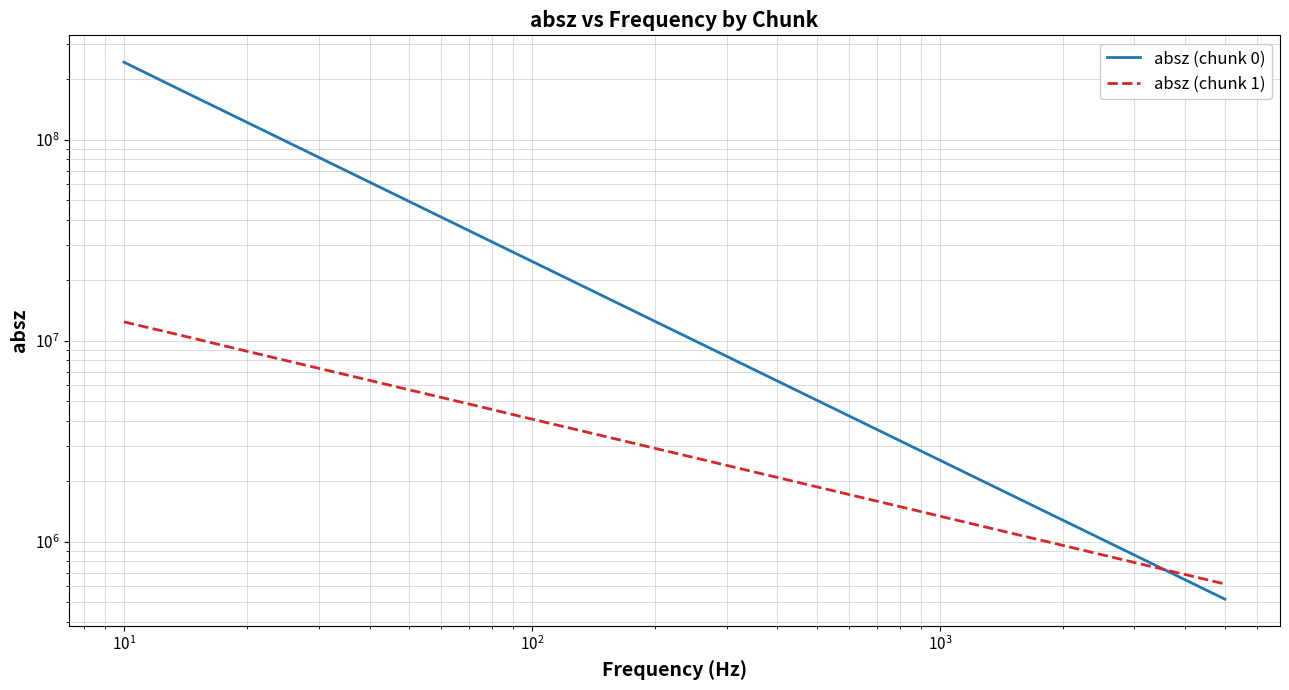

How many values in the absz (chunk 0) series are below 13169200?

10